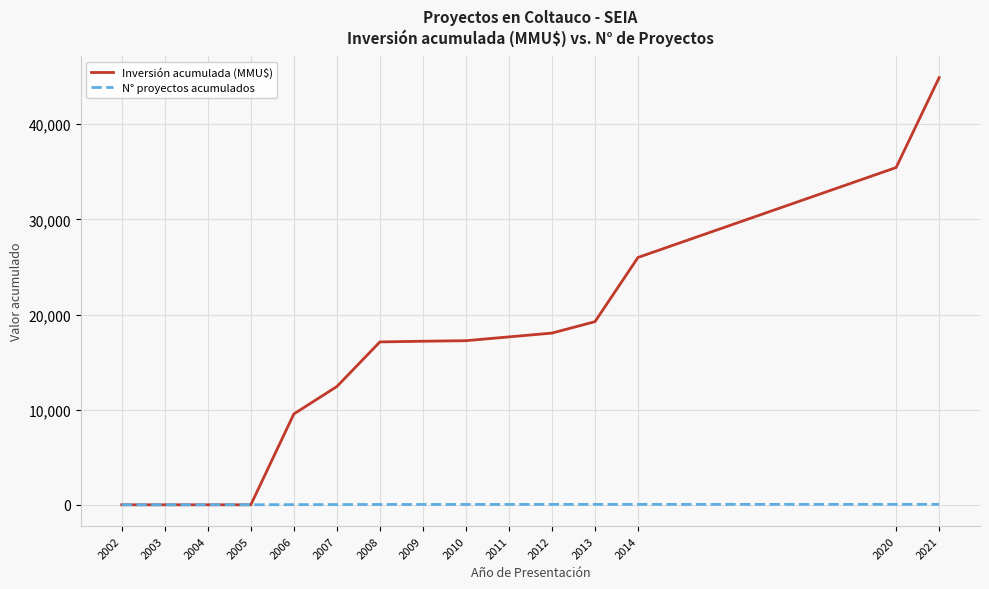

How many times do Inversión acumulada (MMU$) and N° proyectos acumulados cross each other?

1